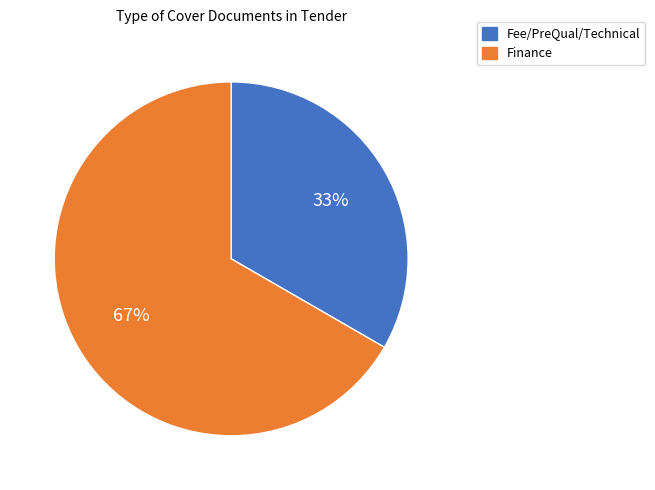

Rank the categories by value from lowest to highest.

Fee/PreQual/Technical, Finance